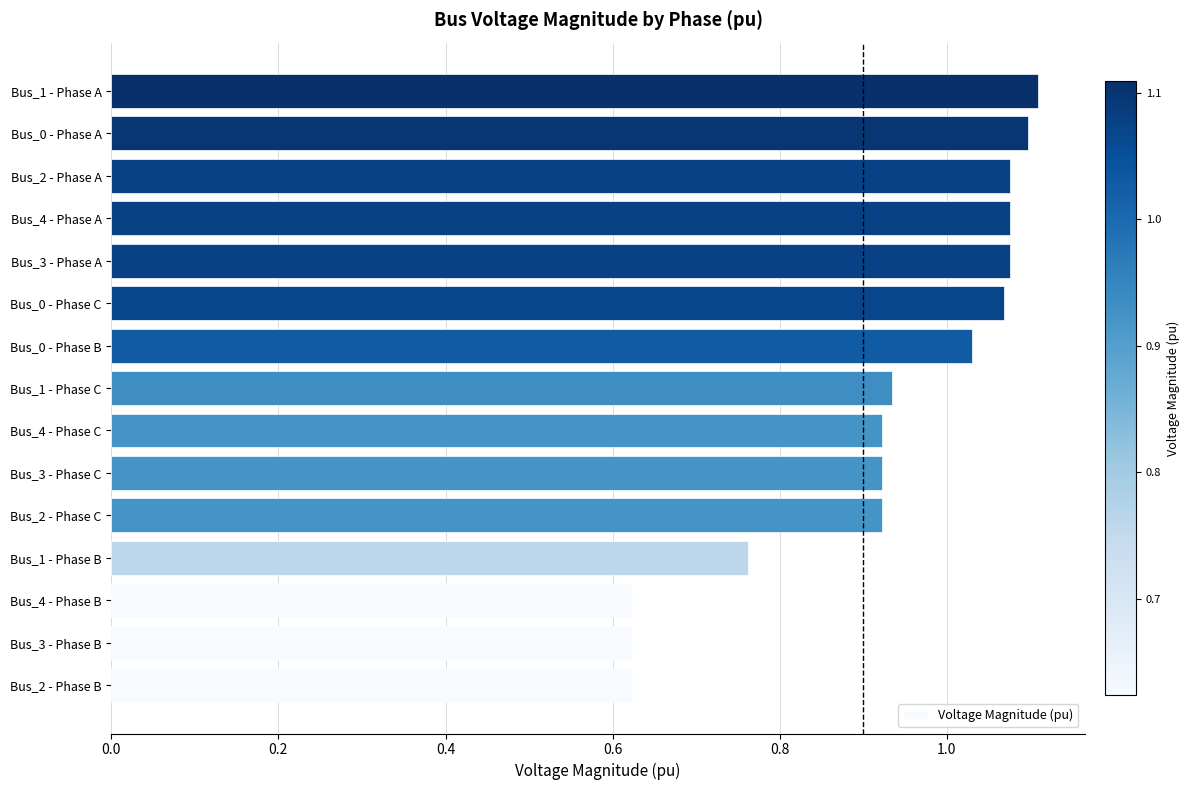

What is the difference between the maximum and minimum values?

0.5